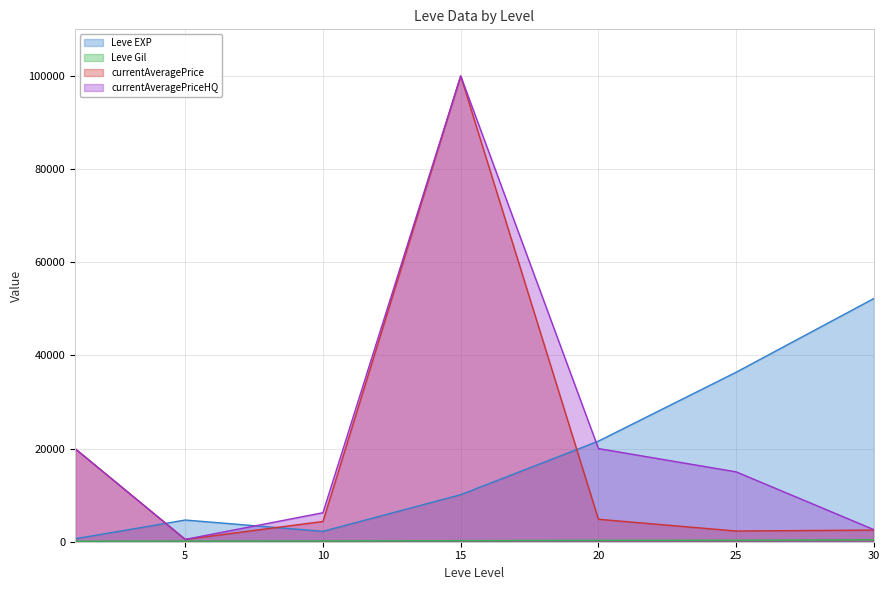

At which category does the chart reach its peak across all series?

15